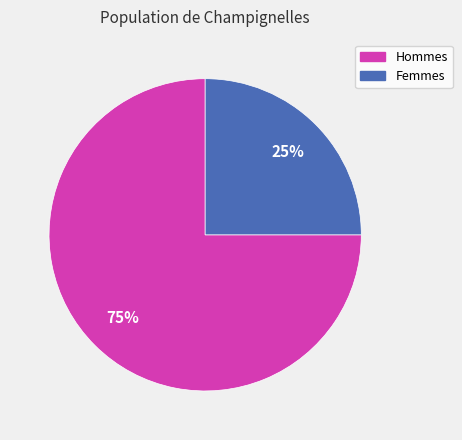

True or false: Femmes accounts for 34% of the total.

False